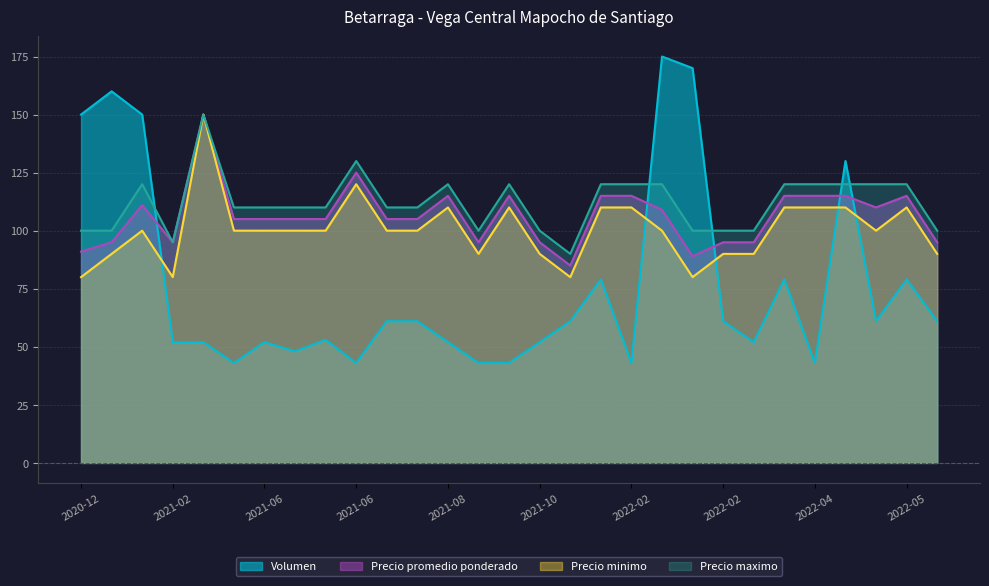

Is it true that Precio maximo equals 100 at 2021-01?

True